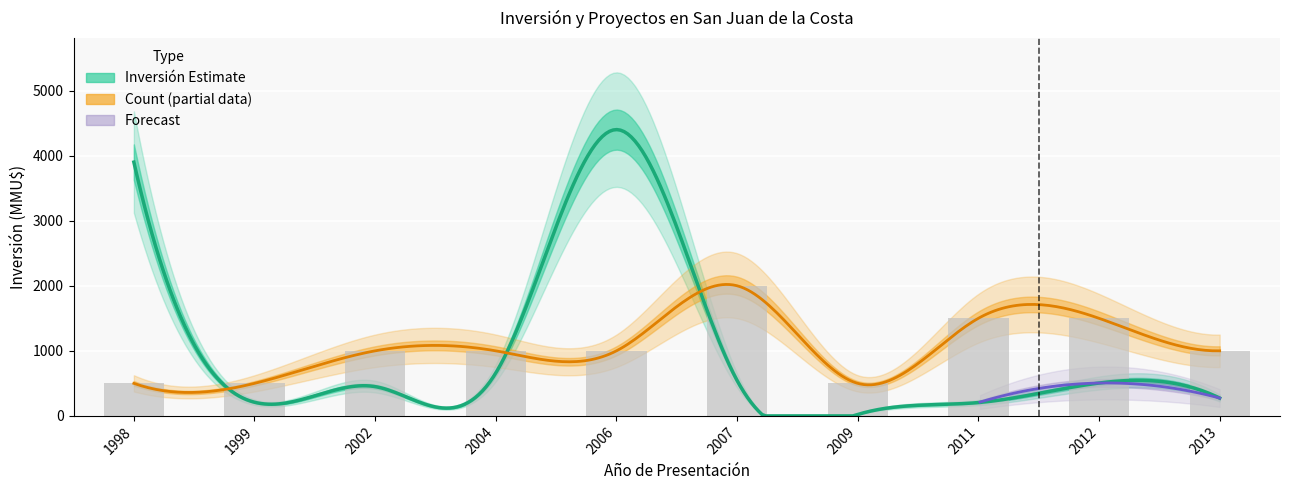

At which label does the data first exceed 505?

1998